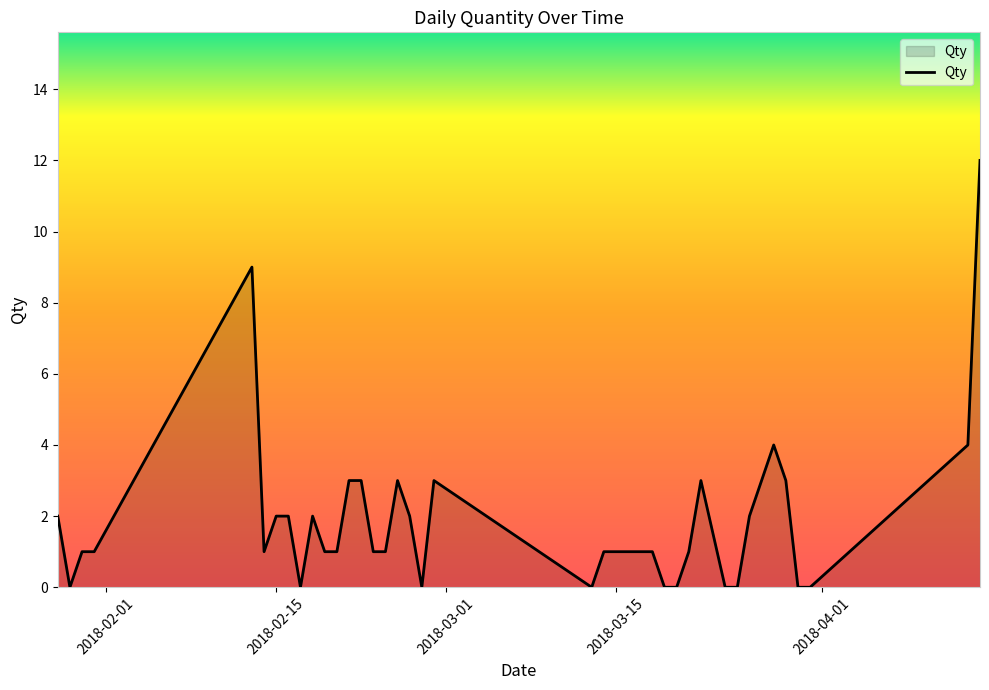

What is the maximum value shown in the chart?

12